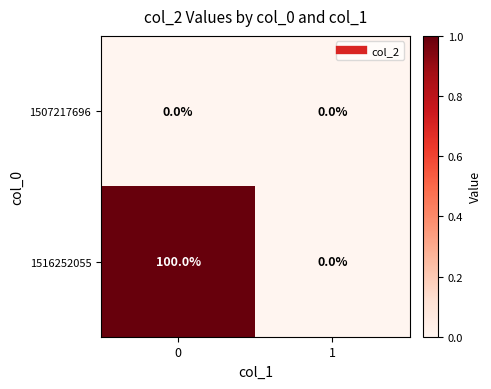

What is the difference between the 1516252055 values at 1 and 0?

100